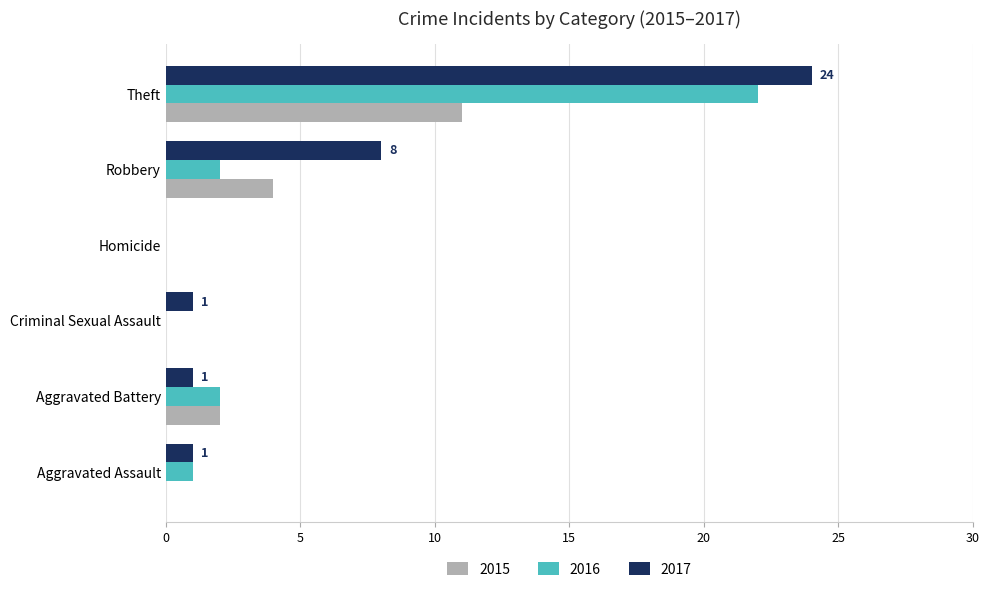

The value of 2016 at Aggravated Battery is 1. True or false?

False